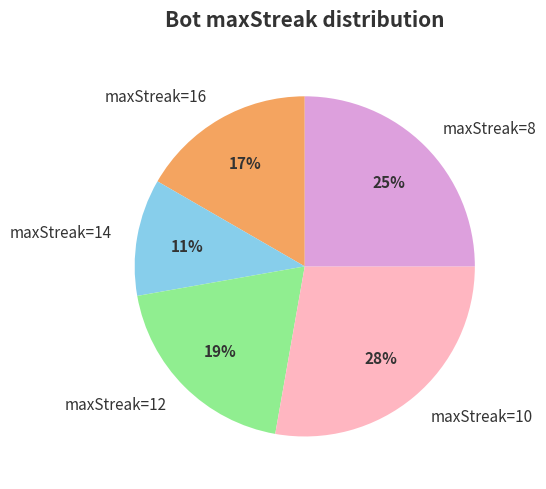

To the nearest percent, what is the average slice percentage?

20%